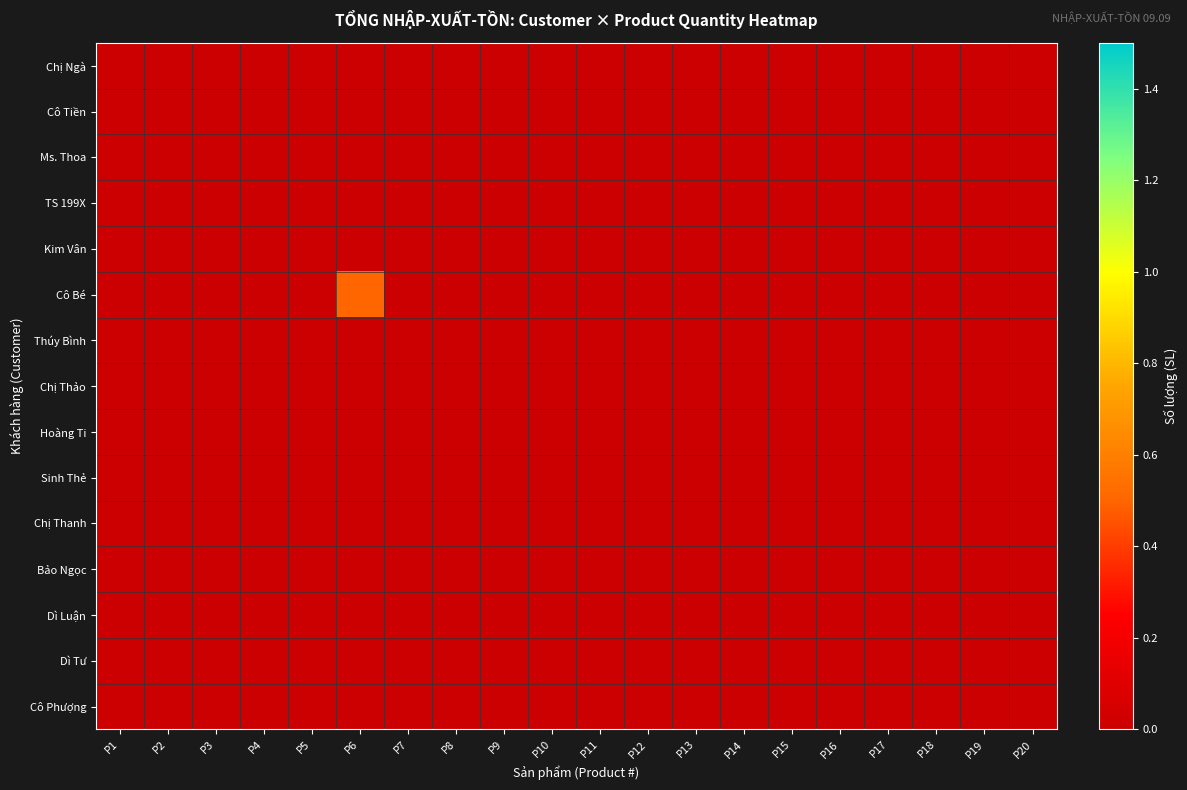

Which series has the widest spread of values?

Cô Bé